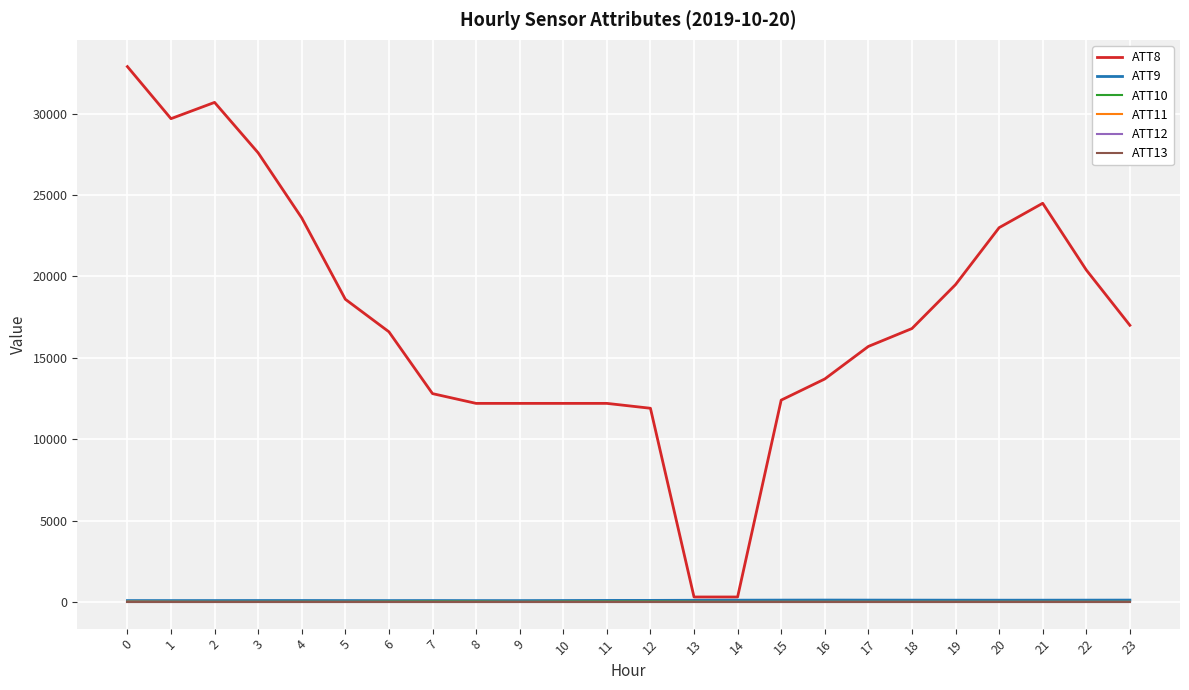

Does the chart have visible grid lines?

Yes